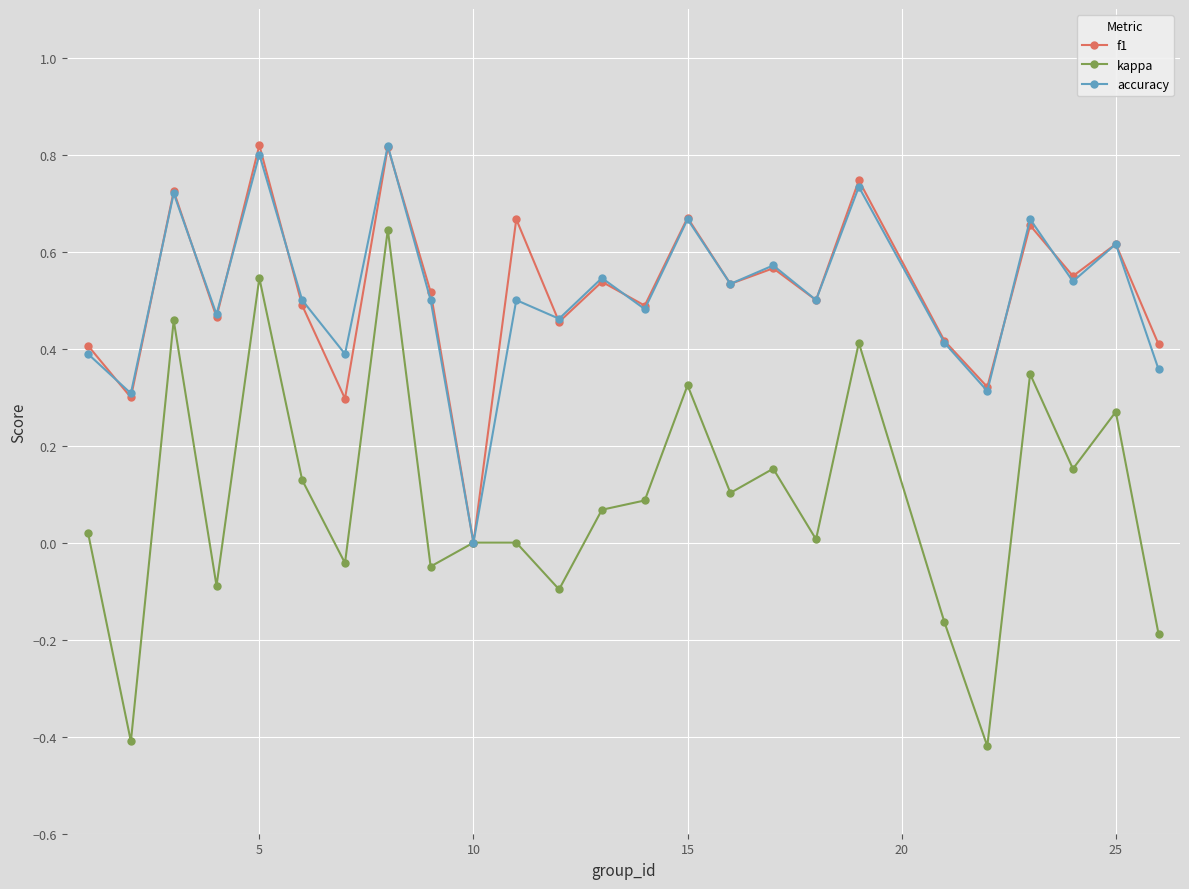

Which series has the largest range (max minus min)?

kappa